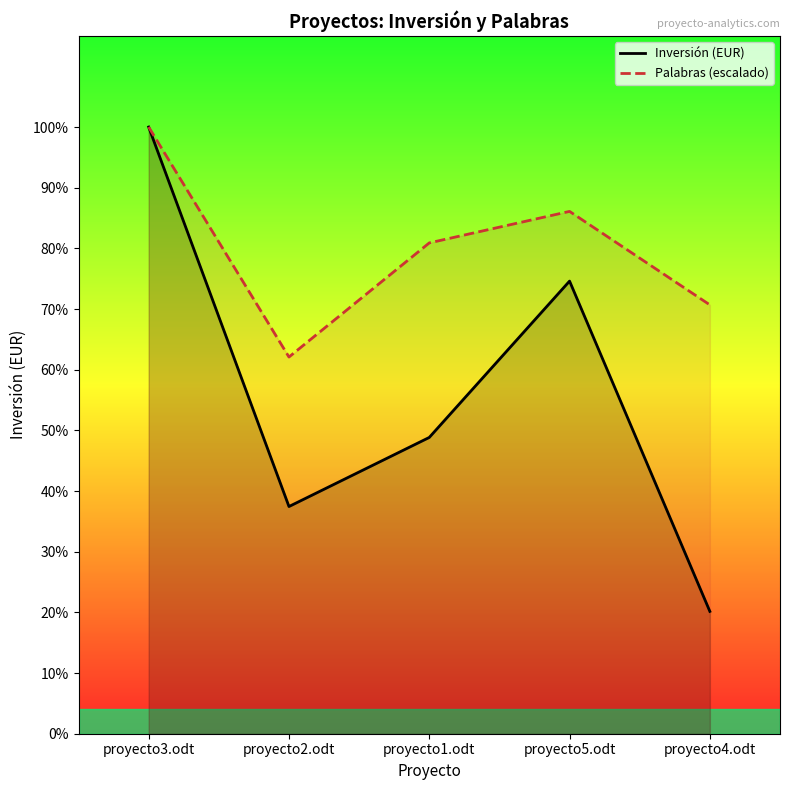

The Inversión (EUR) series shows 2279.8 at proyecto4.odt. True or false?

False